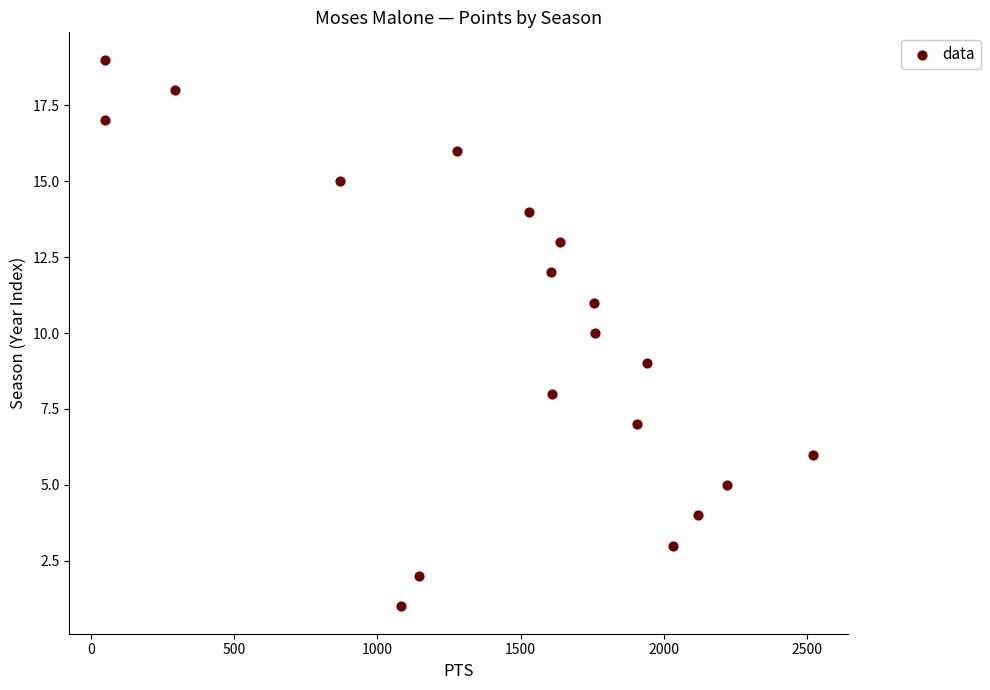

What is the range of Y values (max minus min)?

18